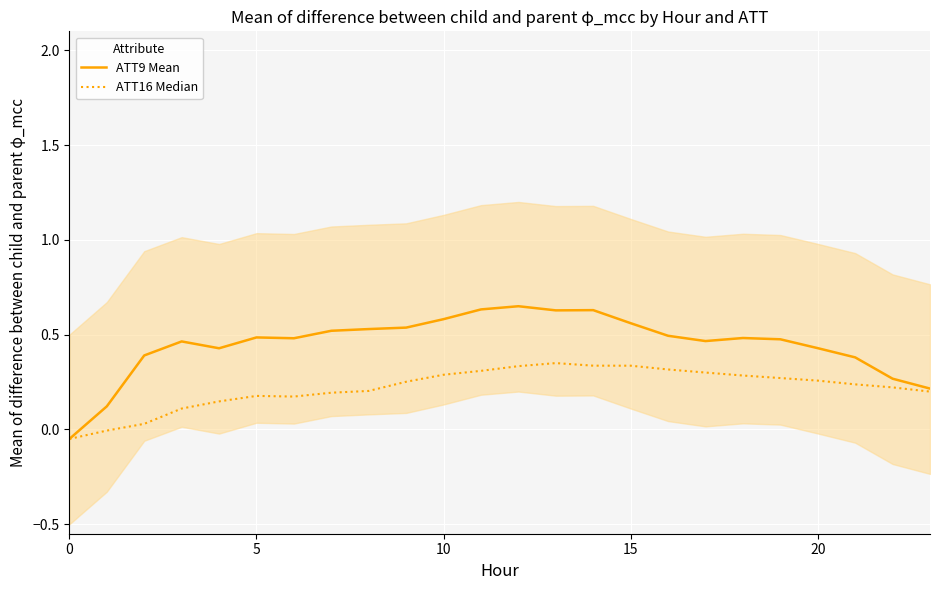

At how many categories does at least one series exceed 0?

23